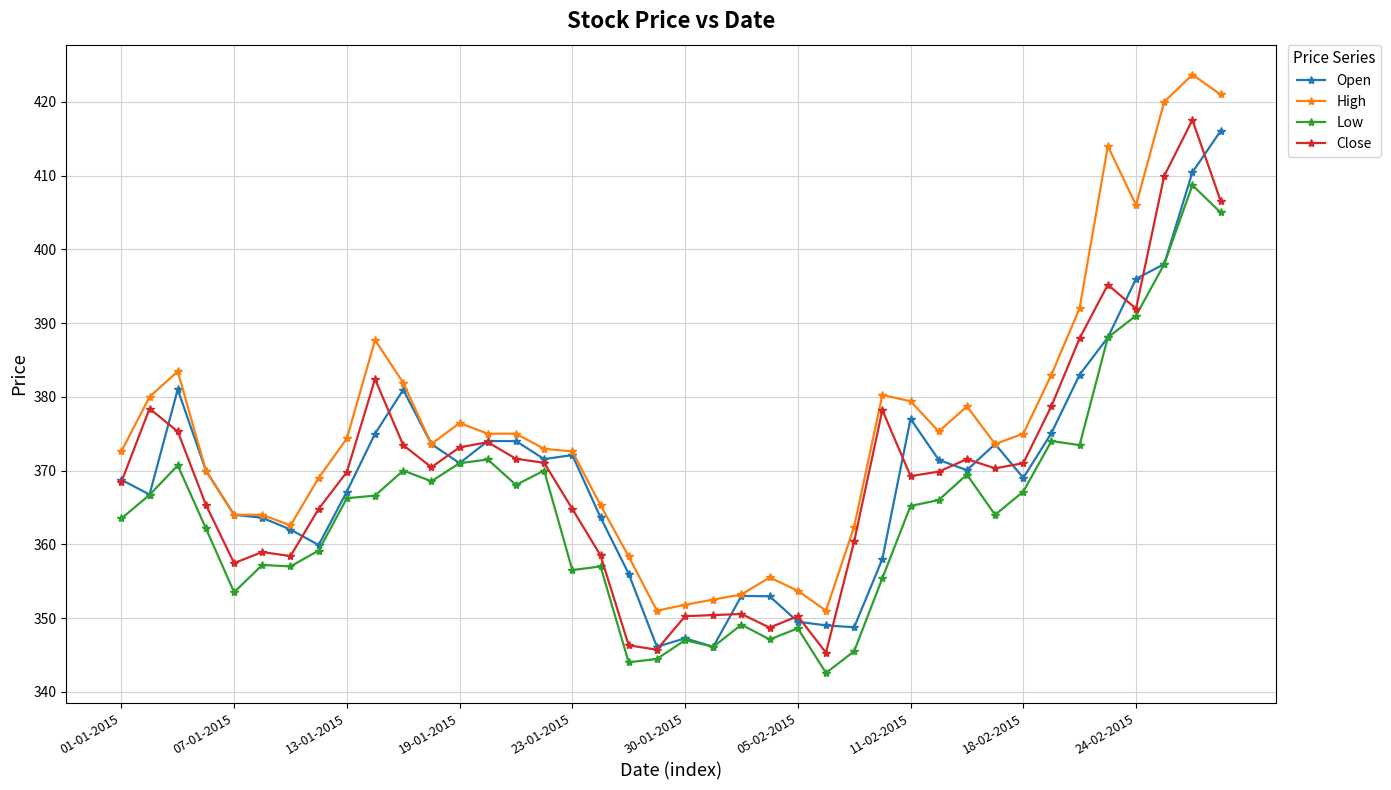

What is the highest value of the Close series?

417.6